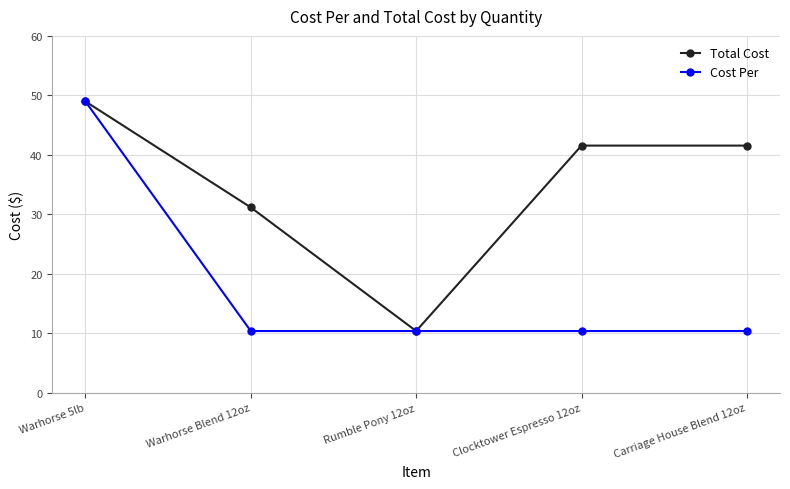

Rank the series by their average value, from highest to lowest.

Total Cost, Cost Per